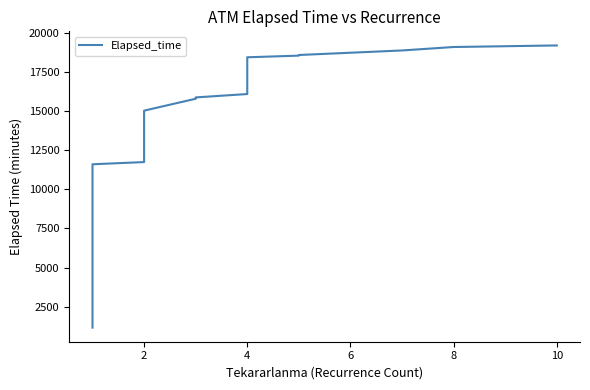

Reading left to right, list all the values displayed in this chart.

1175	1195	1215	1220	1240	1265	1340	1380	1505	2340	10865	11230	11595	11735	11875	11960	11980	12015	12025	12130	12255	12255	13015	14015	15015	15775	15860	16075	16610	16800	17610	18420	18525	18565	18565	18710	18855	19075	19175